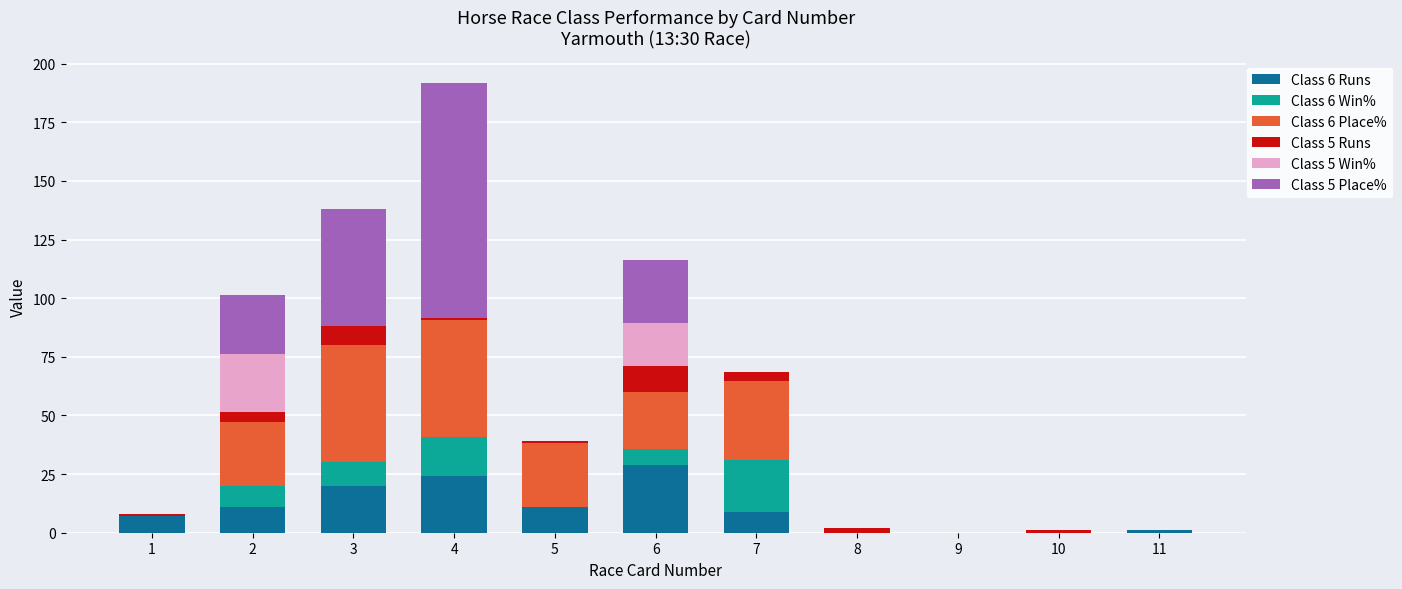

Is it true that Class 6 Runs equals 0.0 at 9?

True